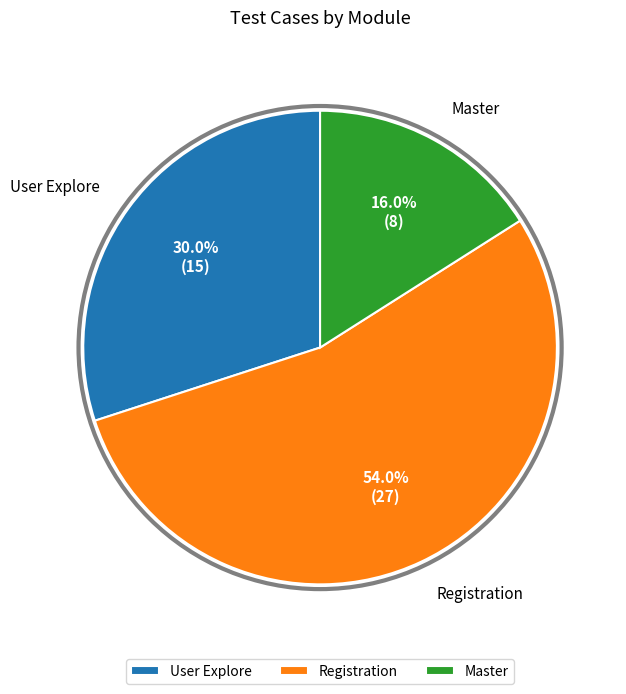

Count the number of slices in the pie.

3